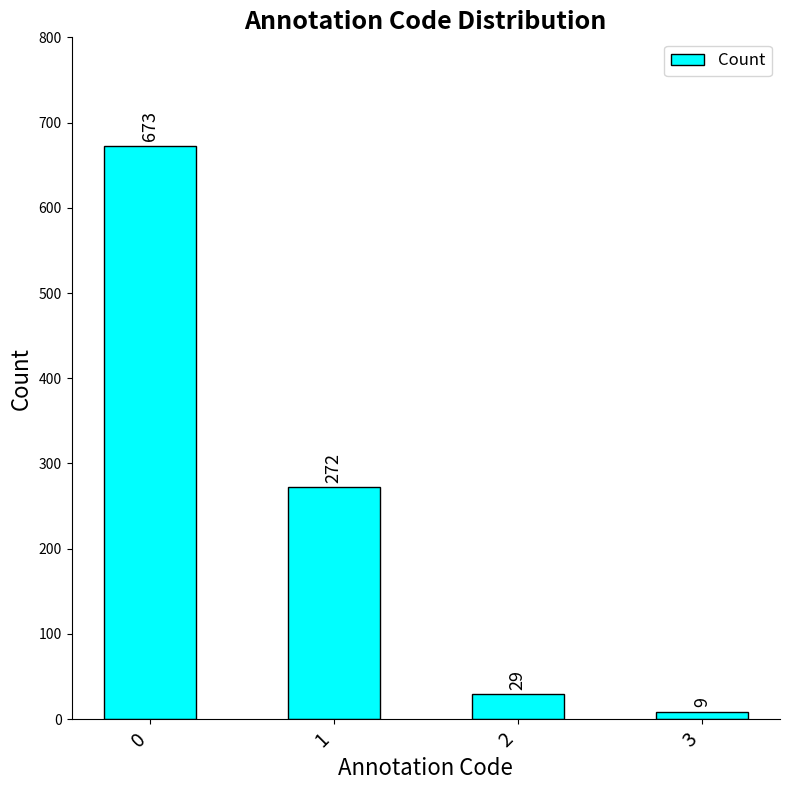

The value at 1 is 387. True or false?

False